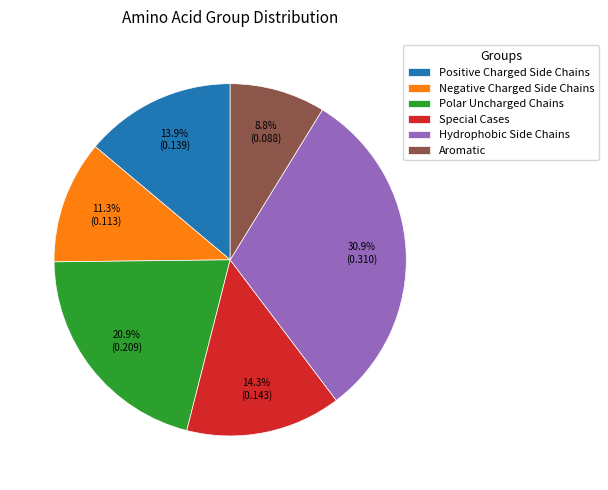

To the nearest percent, what is the difference between the largest and smallest slice percentages?

22%